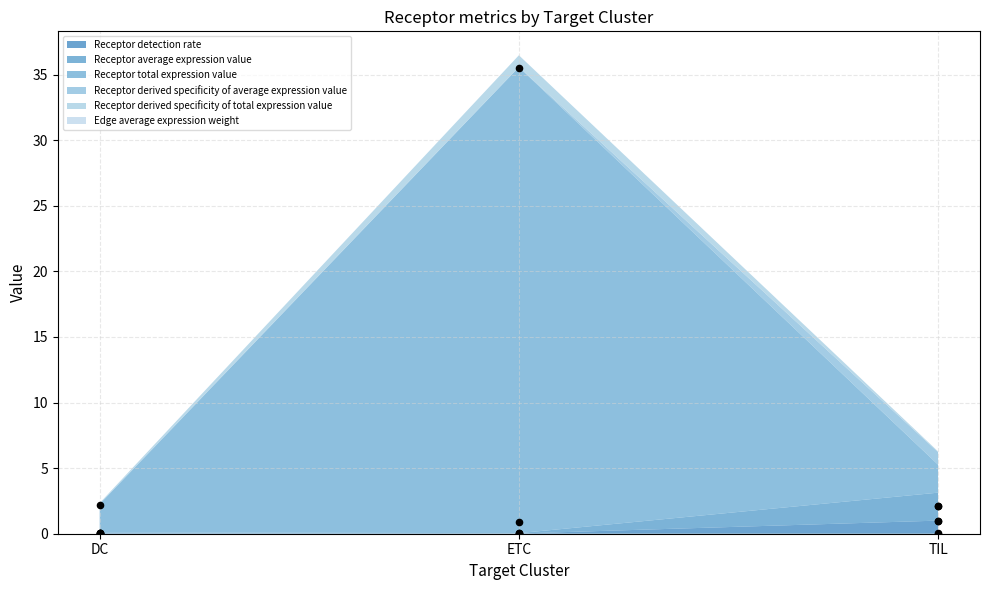

Which series has the largest total across all categories?

Receptor total expression value